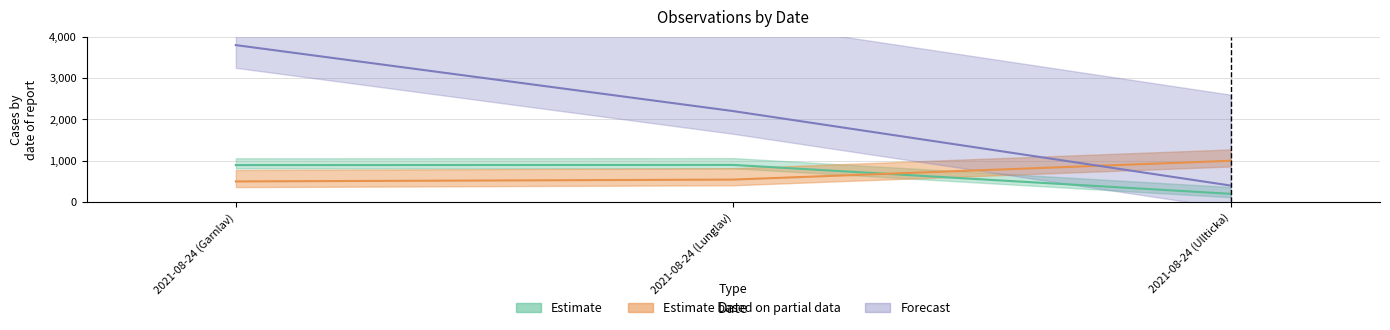

Count the number of categories in the chart.

3